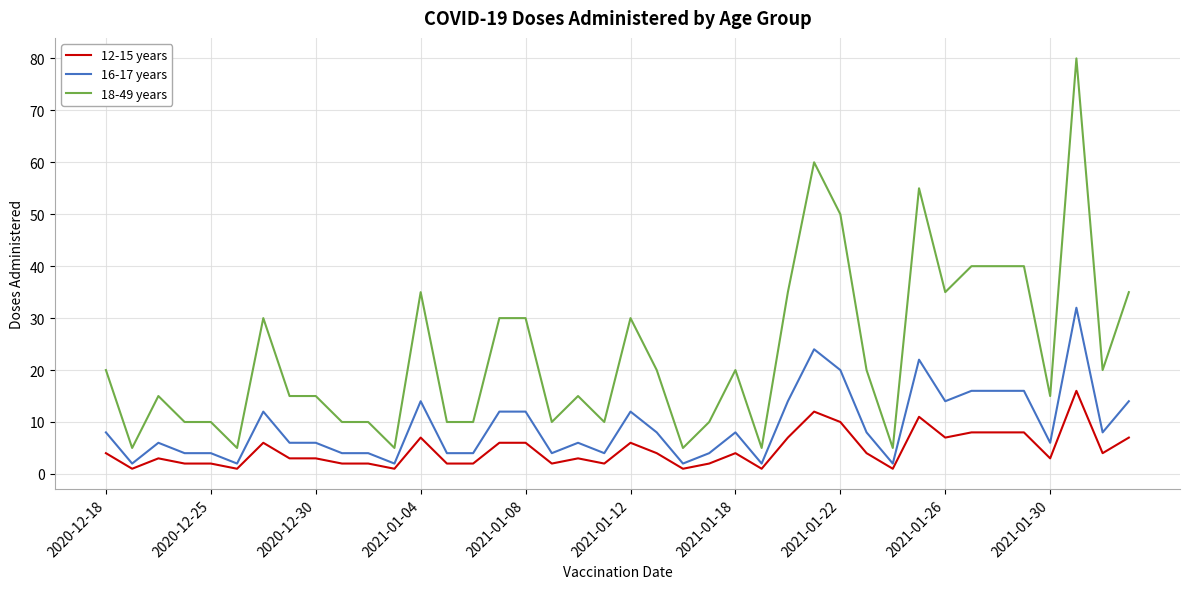

List the series in order of their overall mean, lowest first.

12-15 years, 16-17 years, 18-49 years